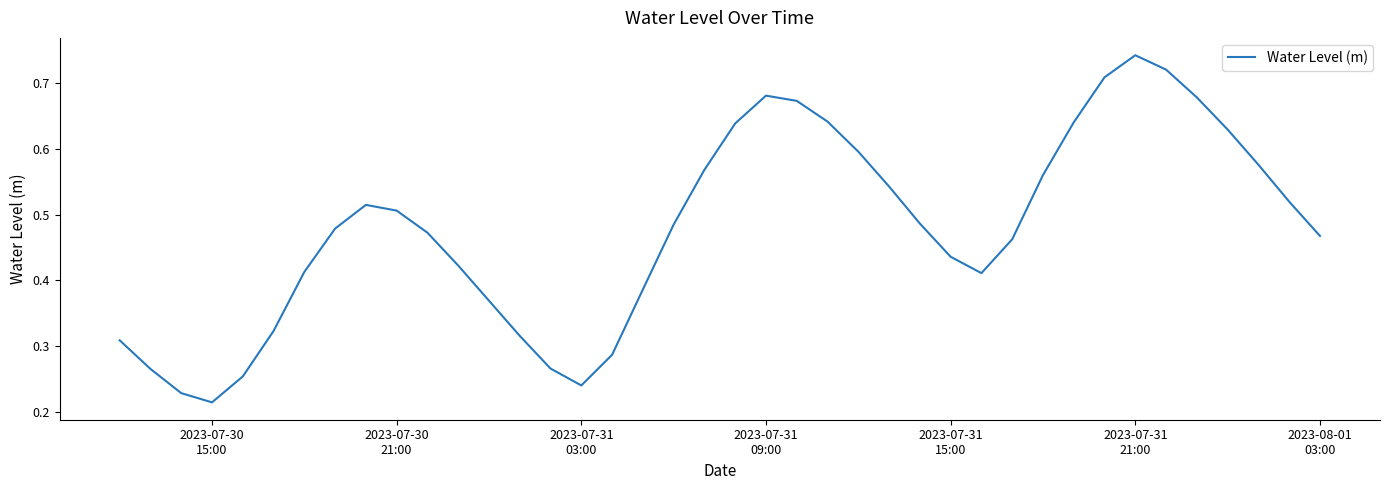

Is this an area chart (filled region under the line)?

No